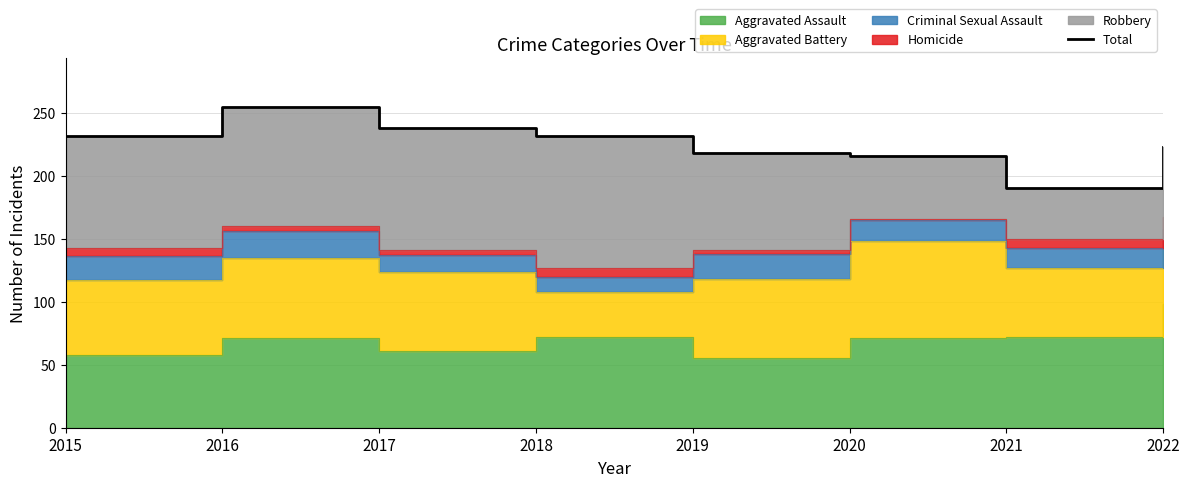

Reading left to right, extract all data points from this chart.

2015=232	2016=255	2017=238	2018=232	2019=218	2020=216	2021=190	2022=223